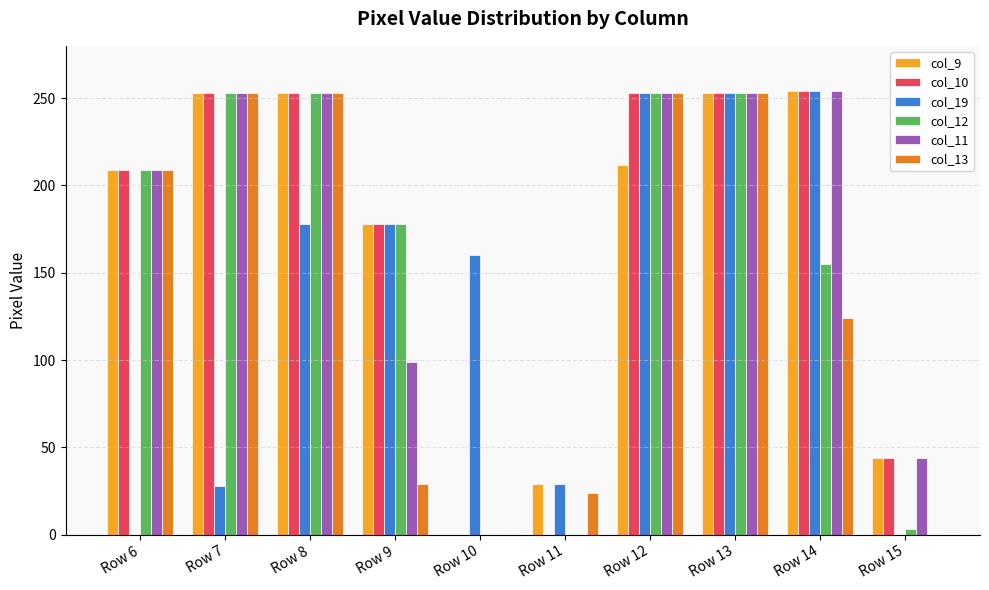

How many data points does each series have?

10